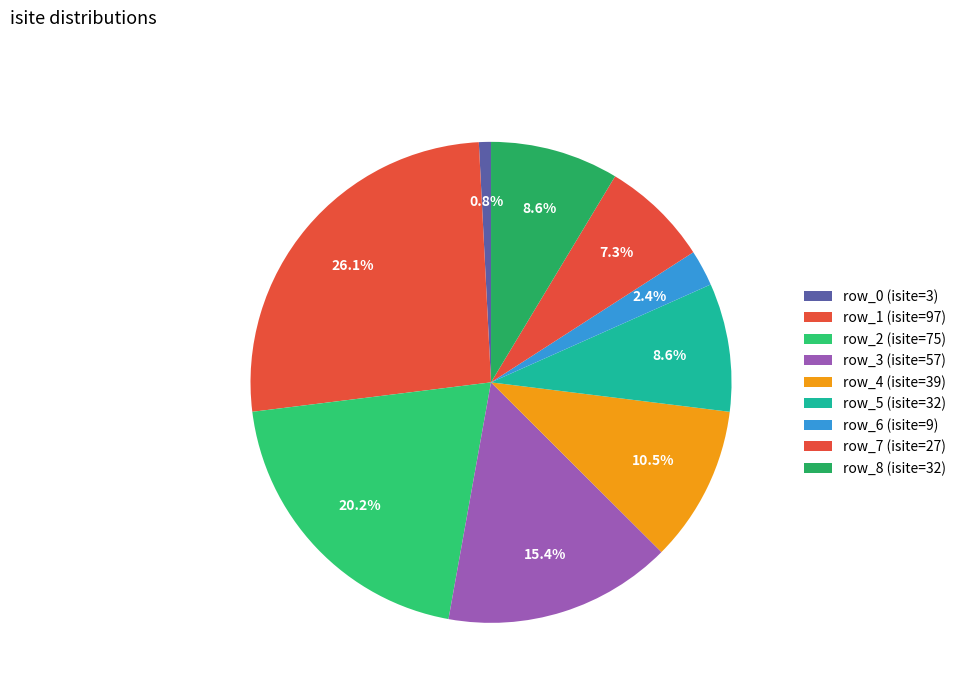

Count the number of slices in the pie.

9